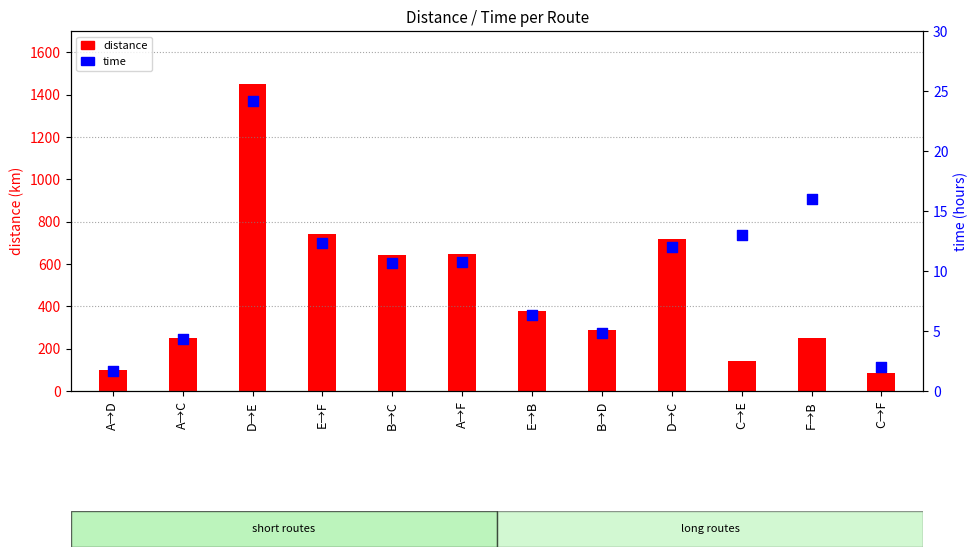

Which series reaches the maximum Y coordinate?

distance